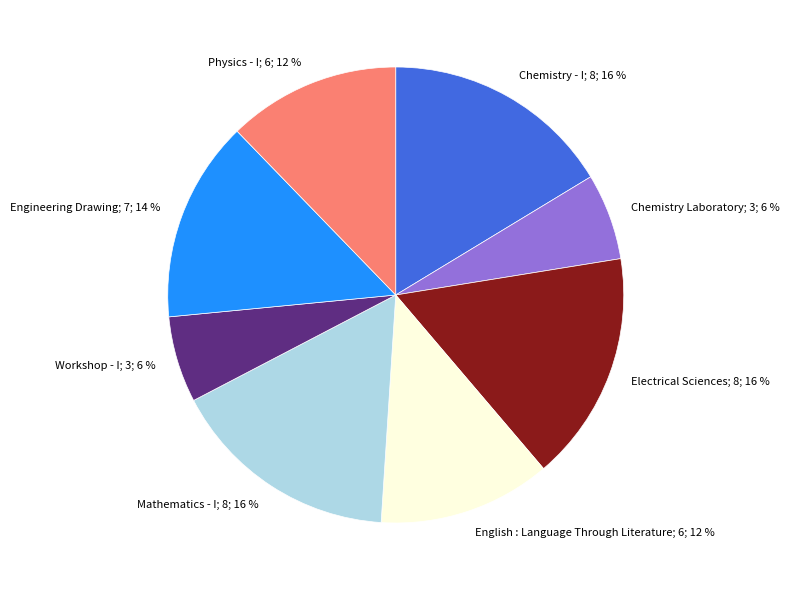

To the nearest percent, what is the difference between the largest and smallest slice percentages?

10%